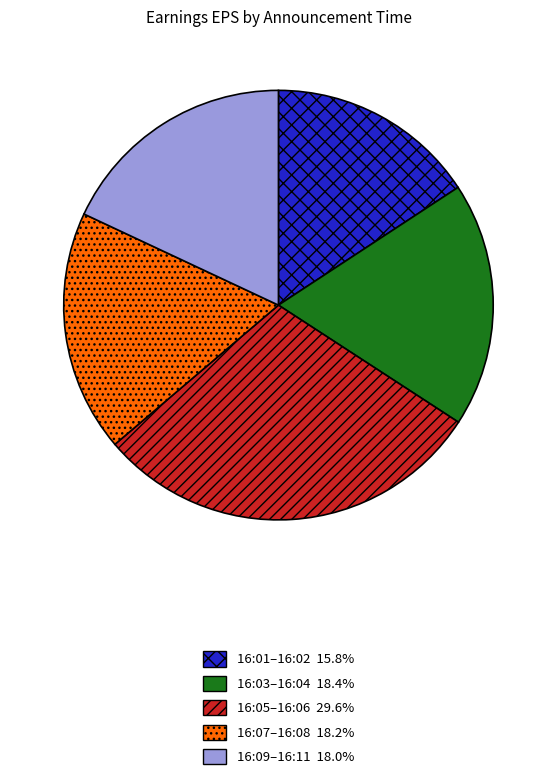

Is there any slice that represents more than half of the pie?

No